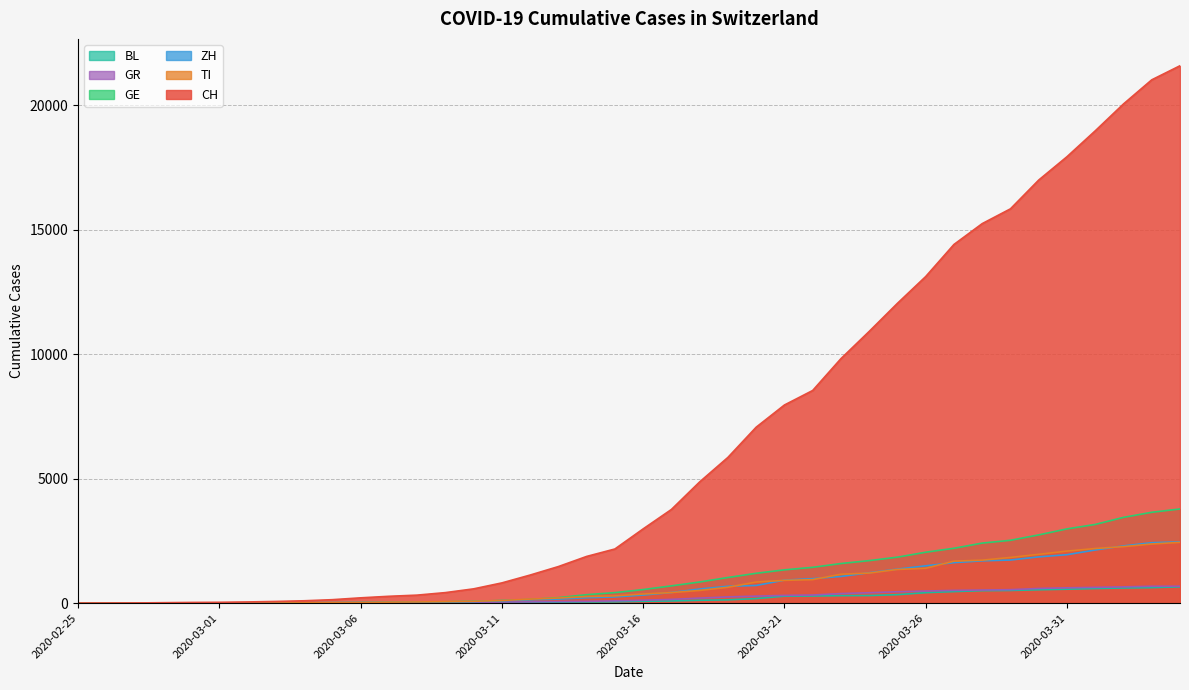

Between which two adjacent categories do TI and ZH first intersect?

2020-02-26 and 2020-02-27